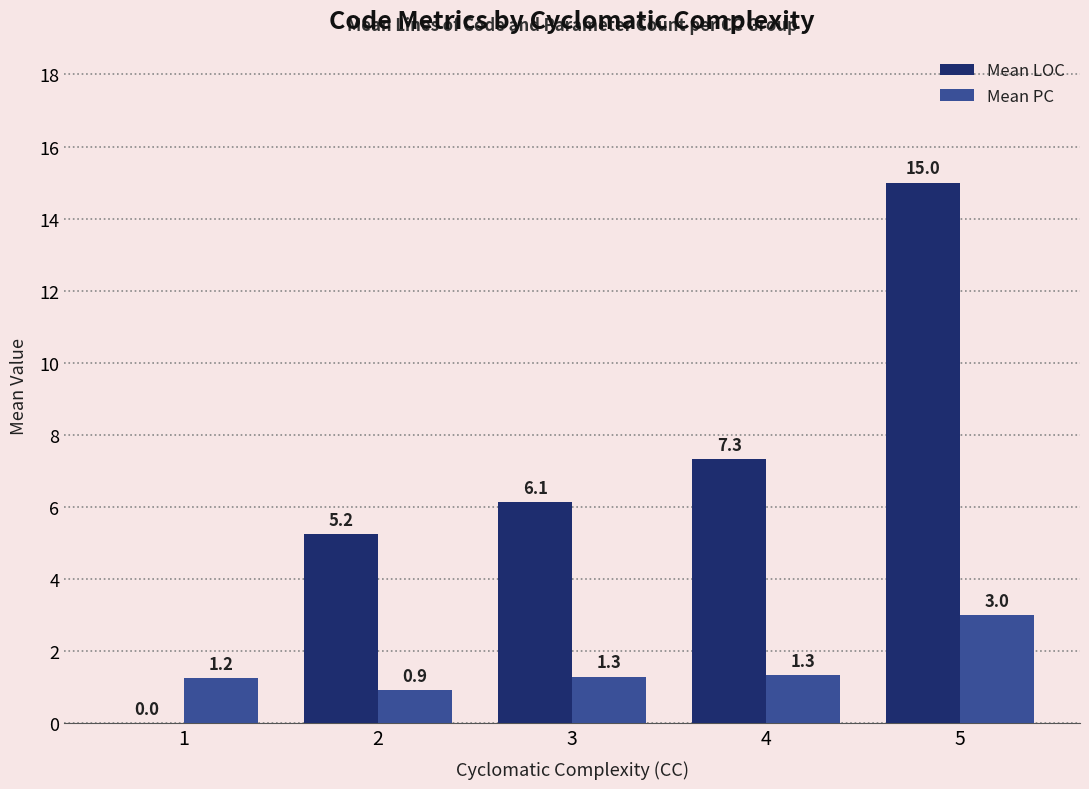

Which label corresponds to the largest value in the chart?

5